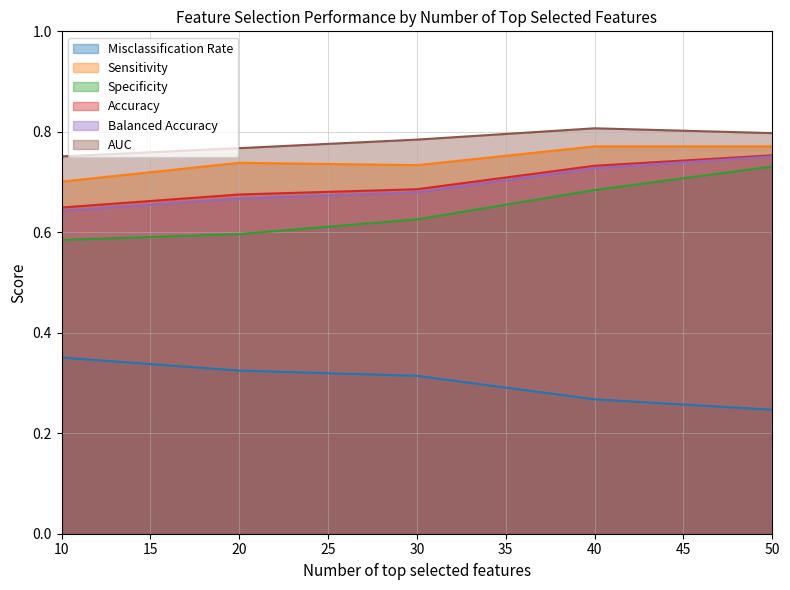

Which category has the highest value in the AUC series?

40